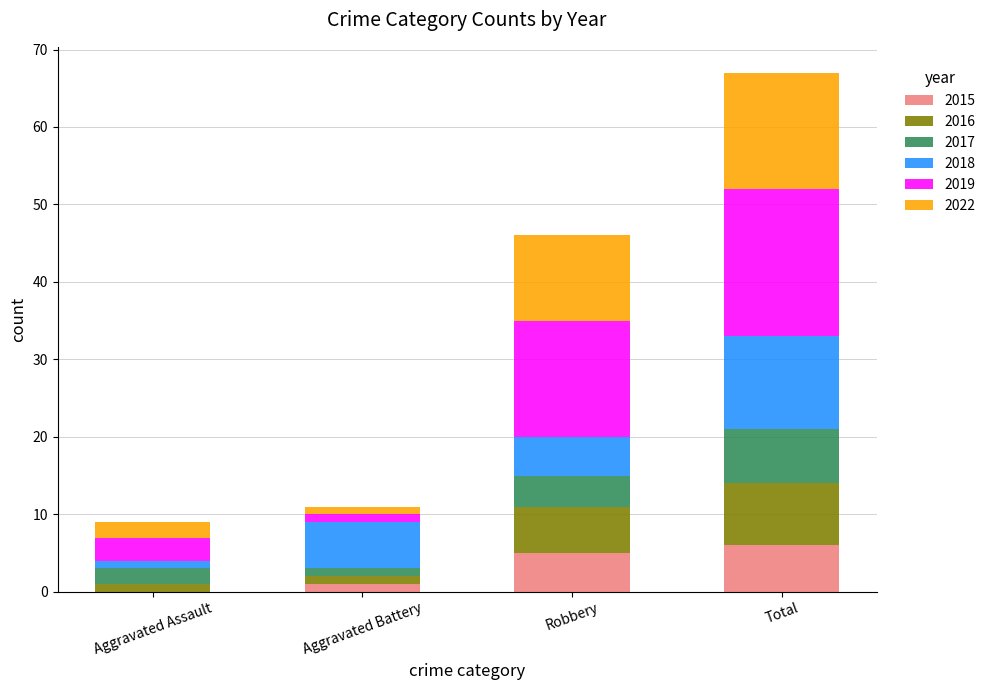

What value does the 2015 series have at Total?

6